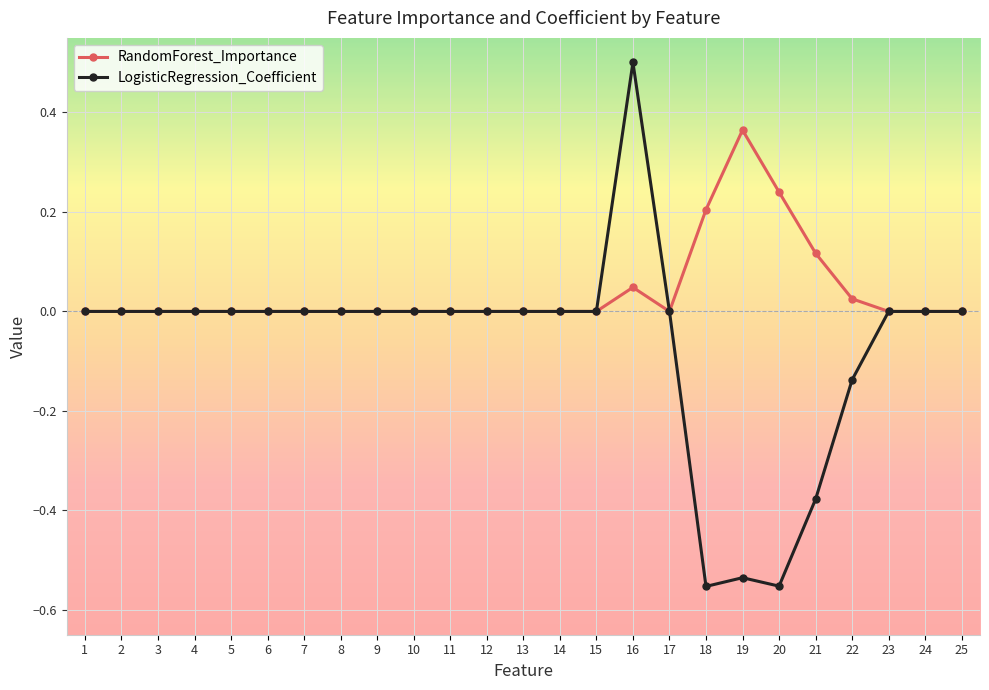

Rank the series by their maximum value, from highest to lowest.

LogisticRegression_Coefficient, RandomForest_Importance